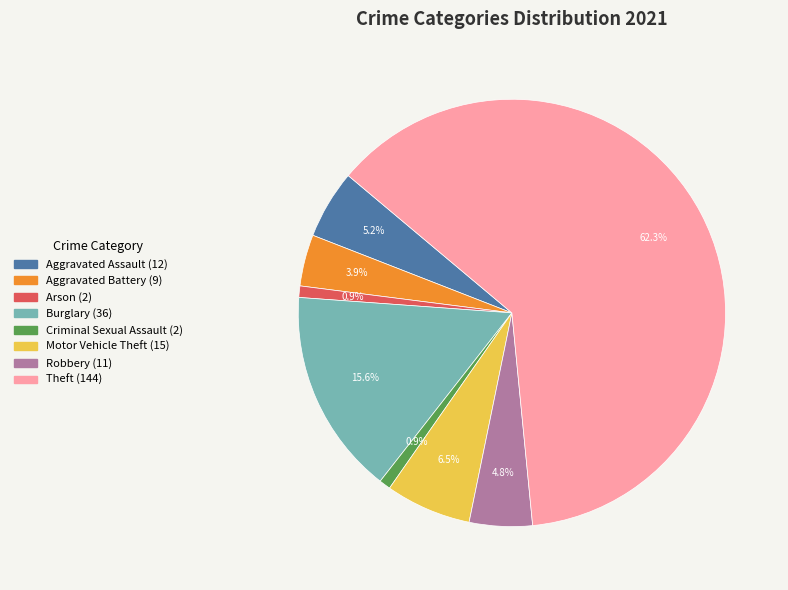

True or false: Robbery accounts for 18% of the total.

False